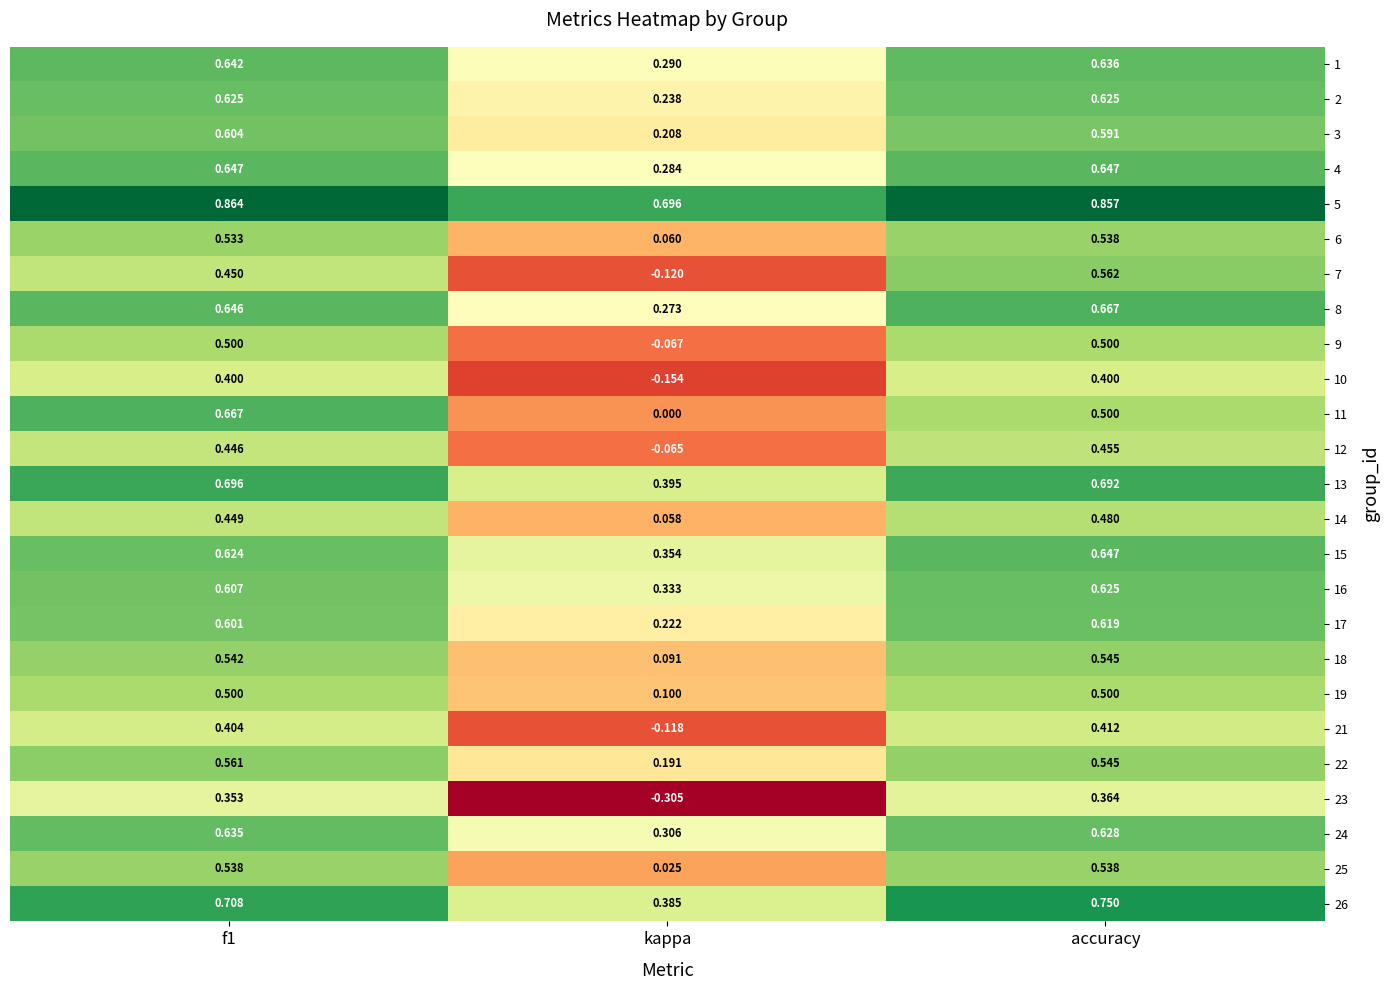

Which series has the largest total across all categories?

5